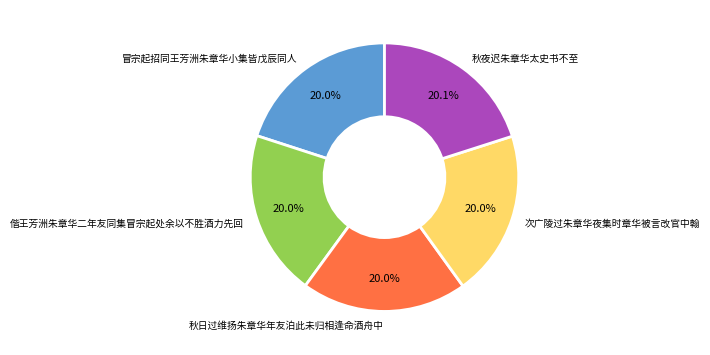

Does any single category account for the majority?

No